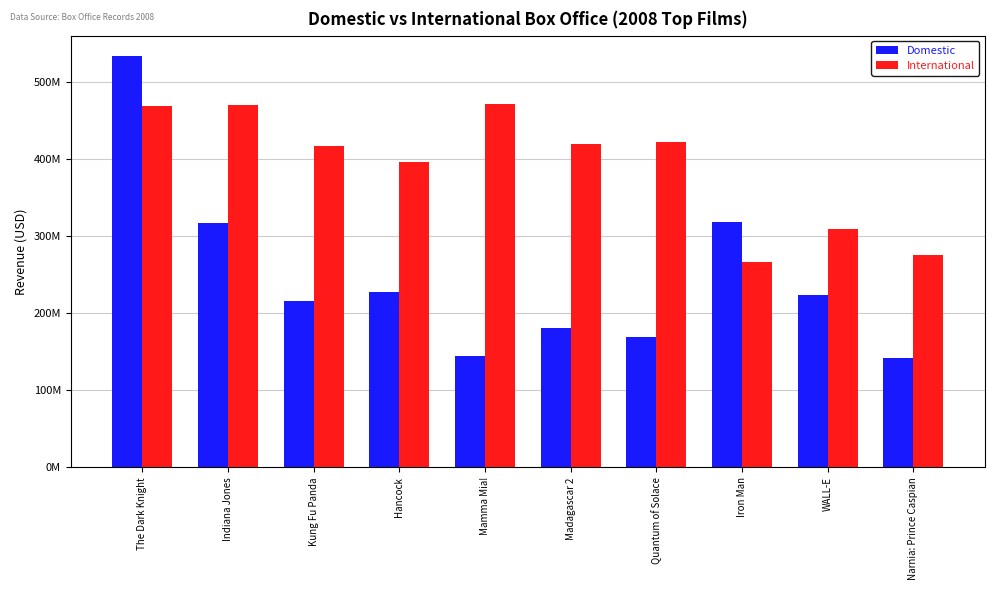

What are all the series names shown in the legend?

Domestic, International